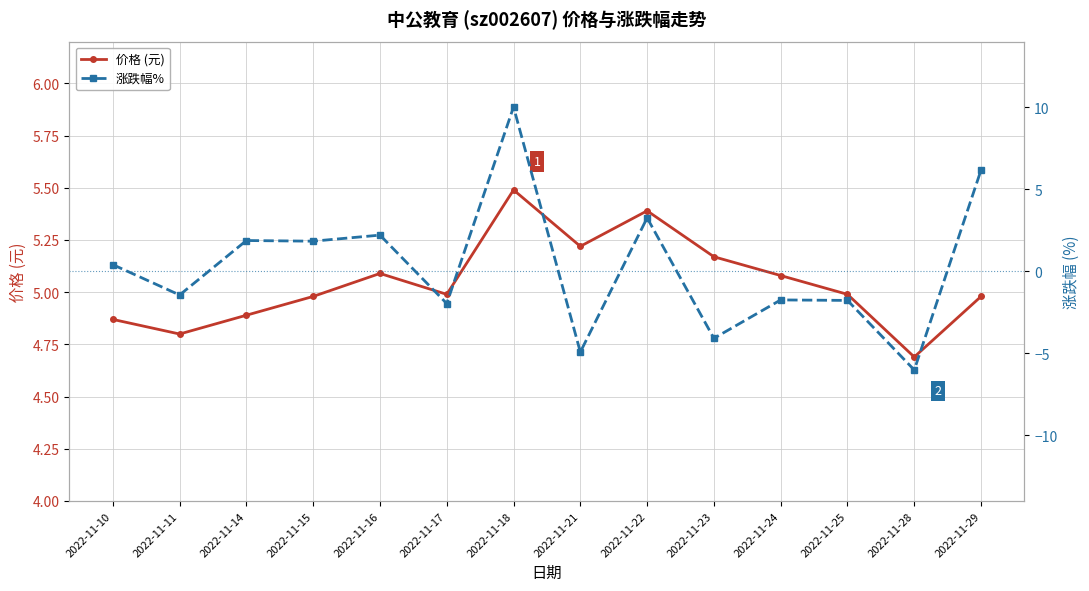

At which label is 涨跌幅% closest to 2?

2022-11-14